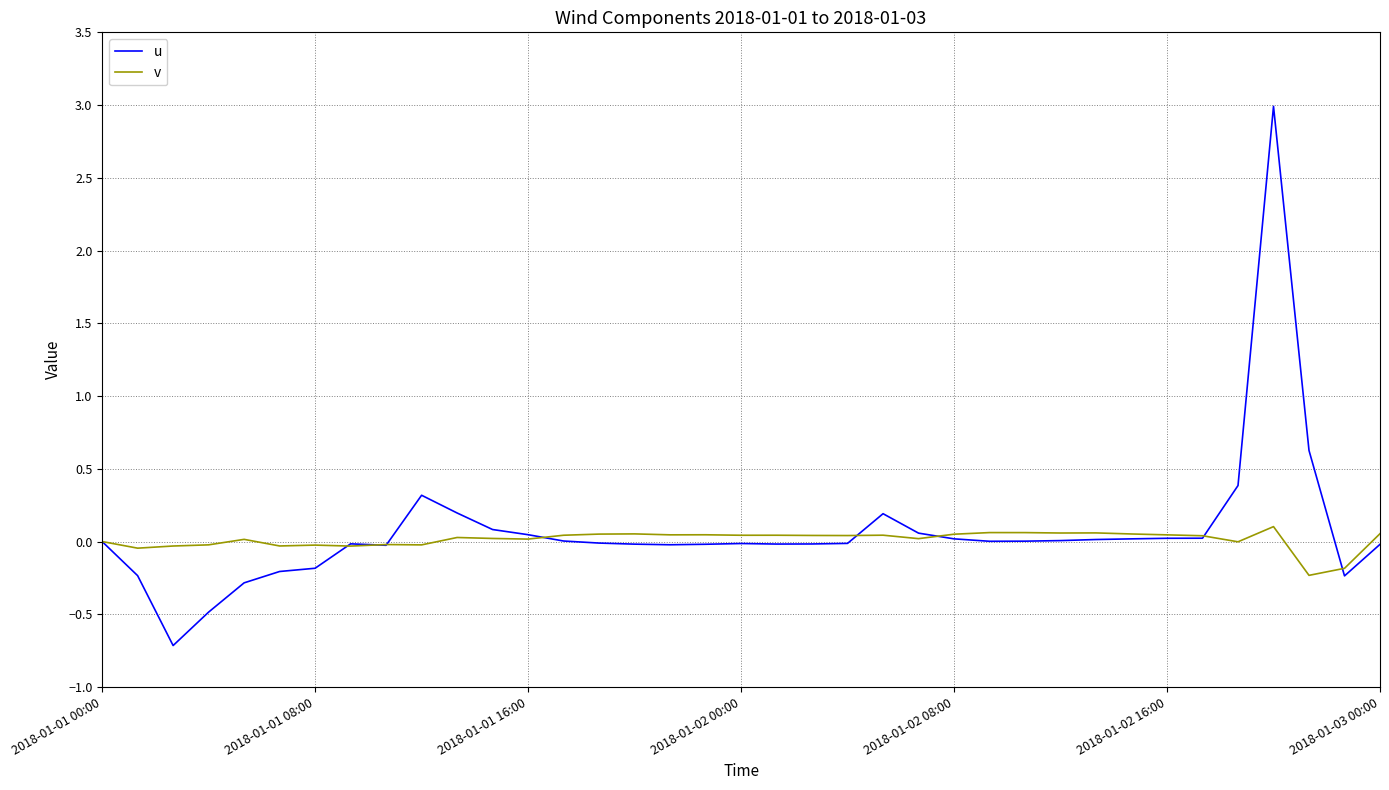

What is the sum of all v values?

0.5